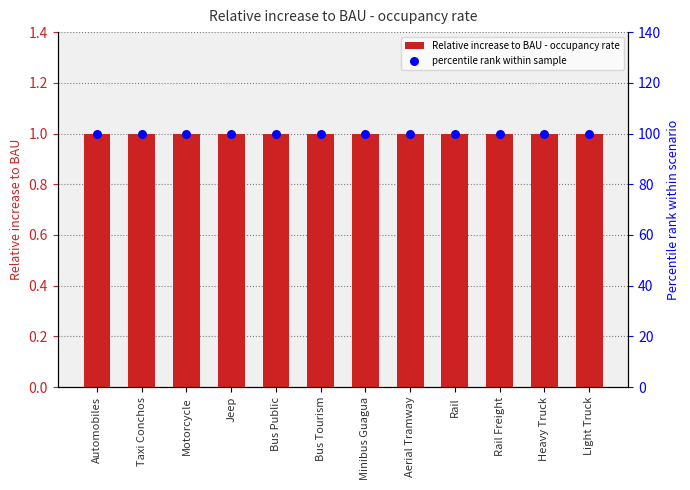

Which series contains the highest Y value?

percentile rank within sample